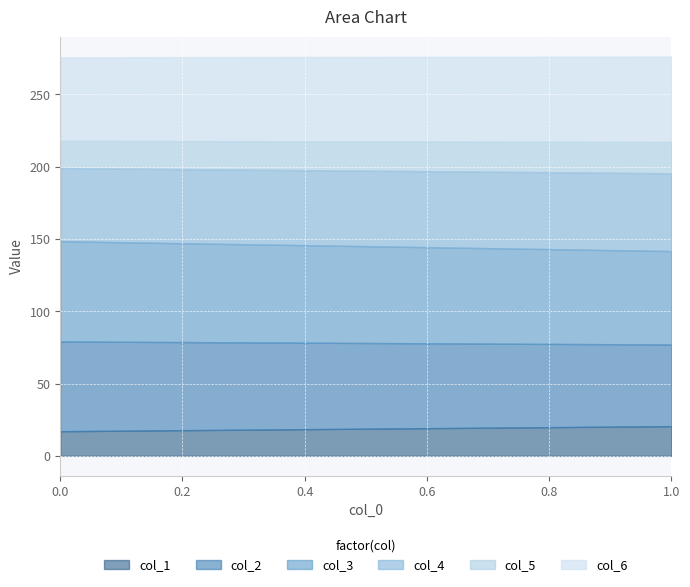

Which category has the highest value in the col_1 series?

1.0